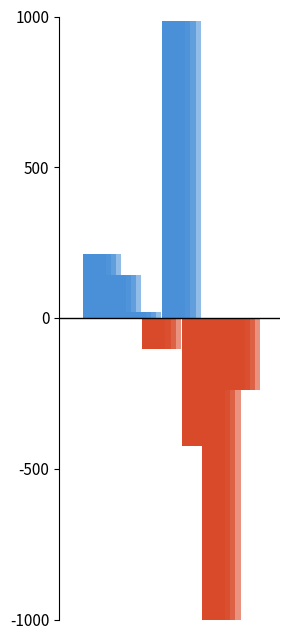

Reading right to left, extract all data points from this chart.

positive: 9=0.0	8=0.0	7=0.0	6=0.0	5=984.9	4=0.0	3=19.4	2=142.7	1=212.1	0=0.0
negative: 9=0.0	8=-239.4	7=-1000.0	6=-424.7	5=0.0	4=-103.4	3=0.0	2=0.0	1=0.0	0=0.0